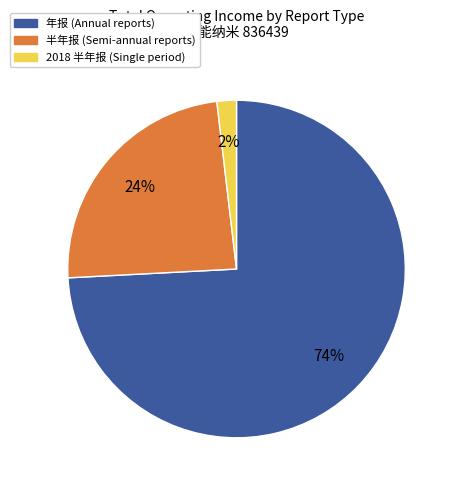

Is there a majority slice in this chart?

Yes